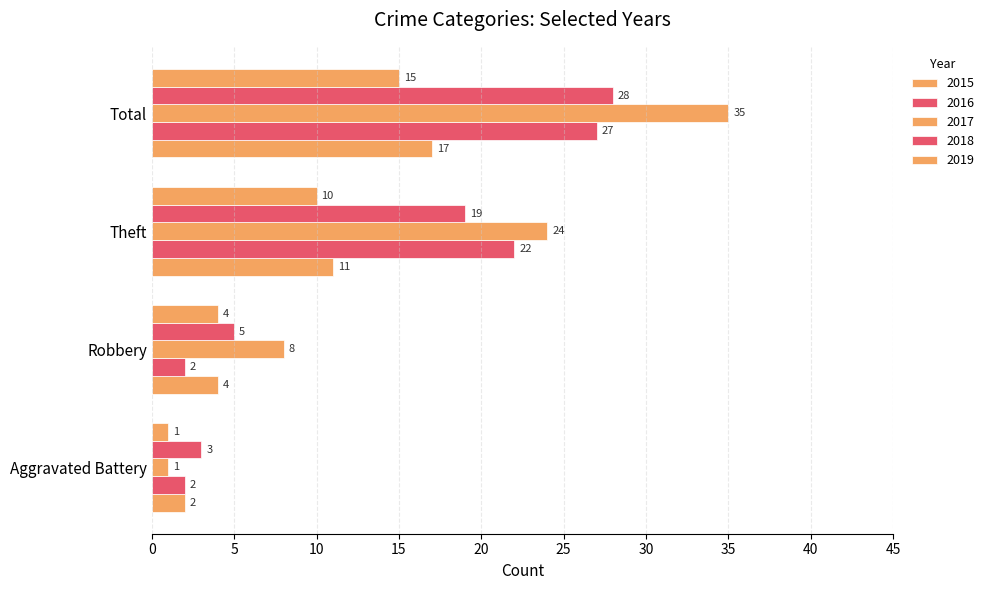

How many categories are shown in the chart?

4